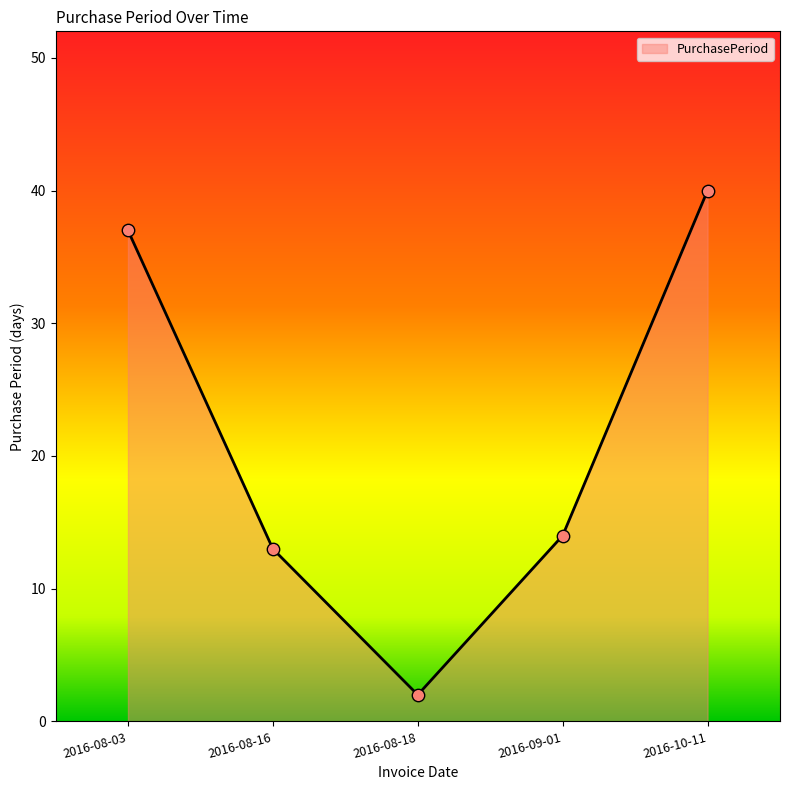

What is the change in value from 2016-09-01 to 2016-10-11?

+26